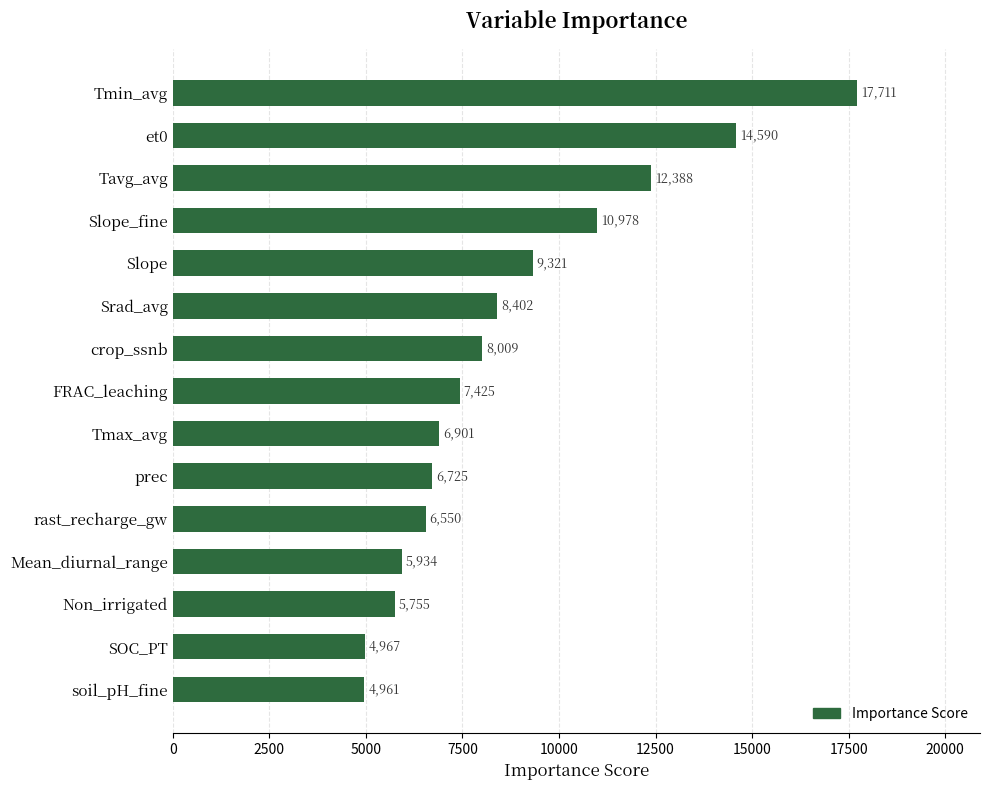

Does the chart contain any negative values?

No